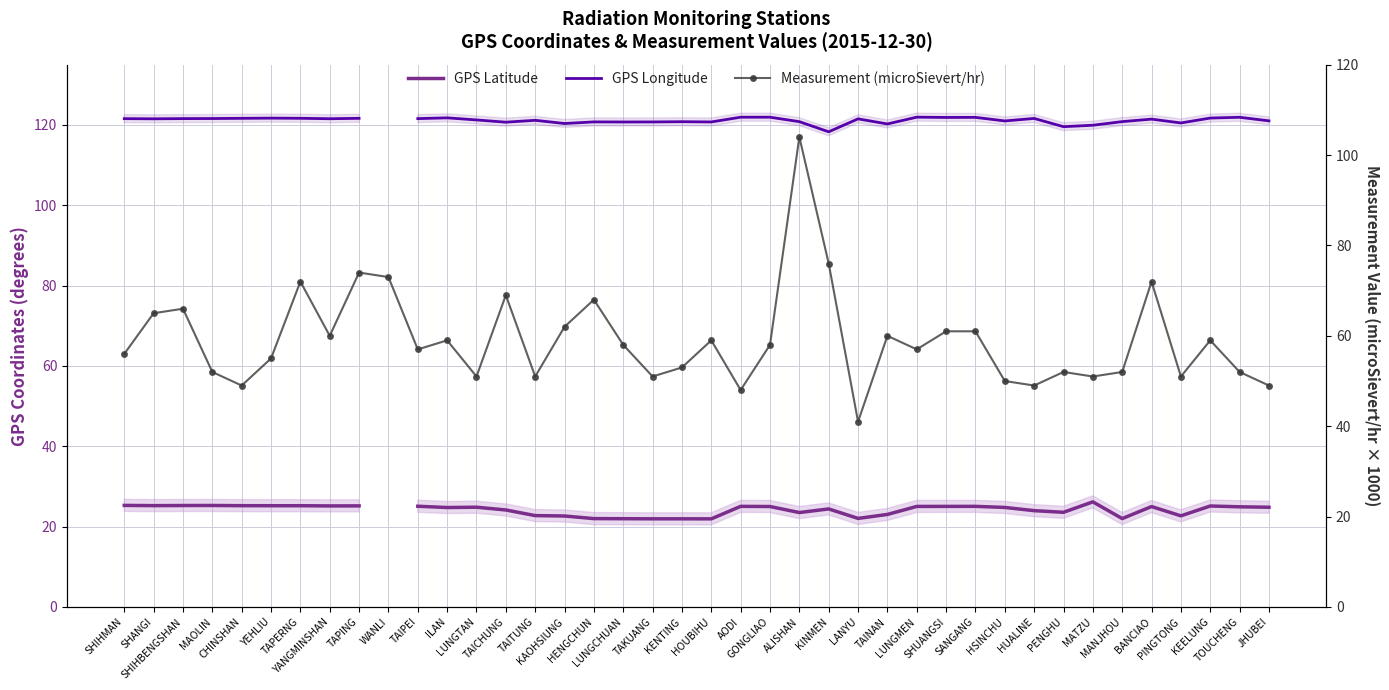

Rank the series at PENGHU from lowest to highest value.

GPS Latitude, Measurement (microSievert/hr), GPS Longitude